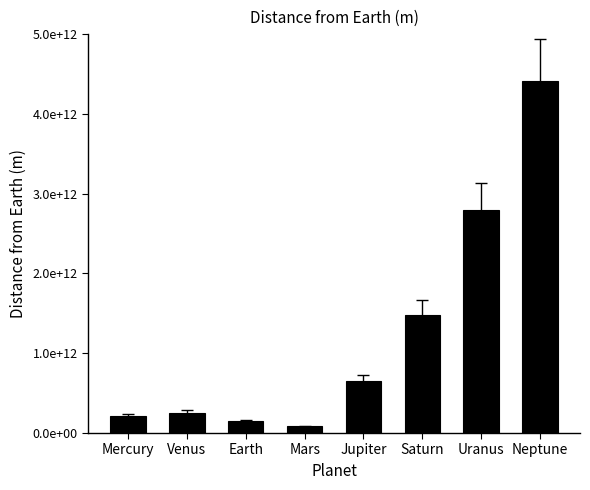

What is the smallest value displayed?

83475611850.6